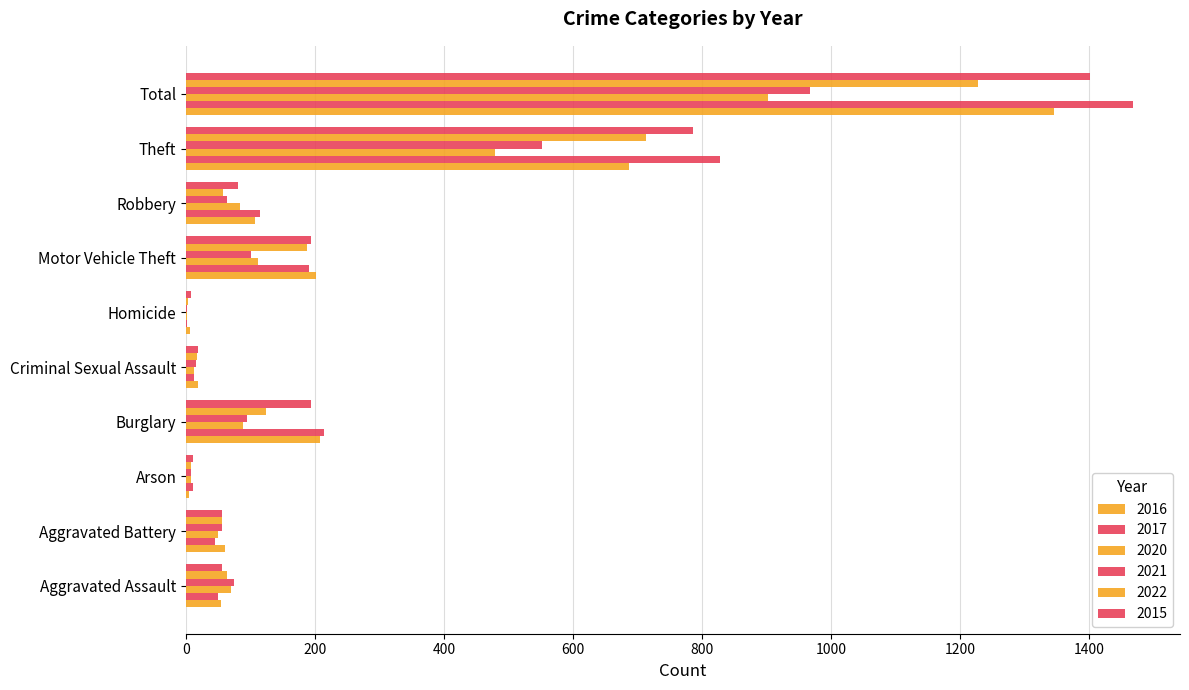

What is the difference between the maximum and minimum values in the 2021 series?

965